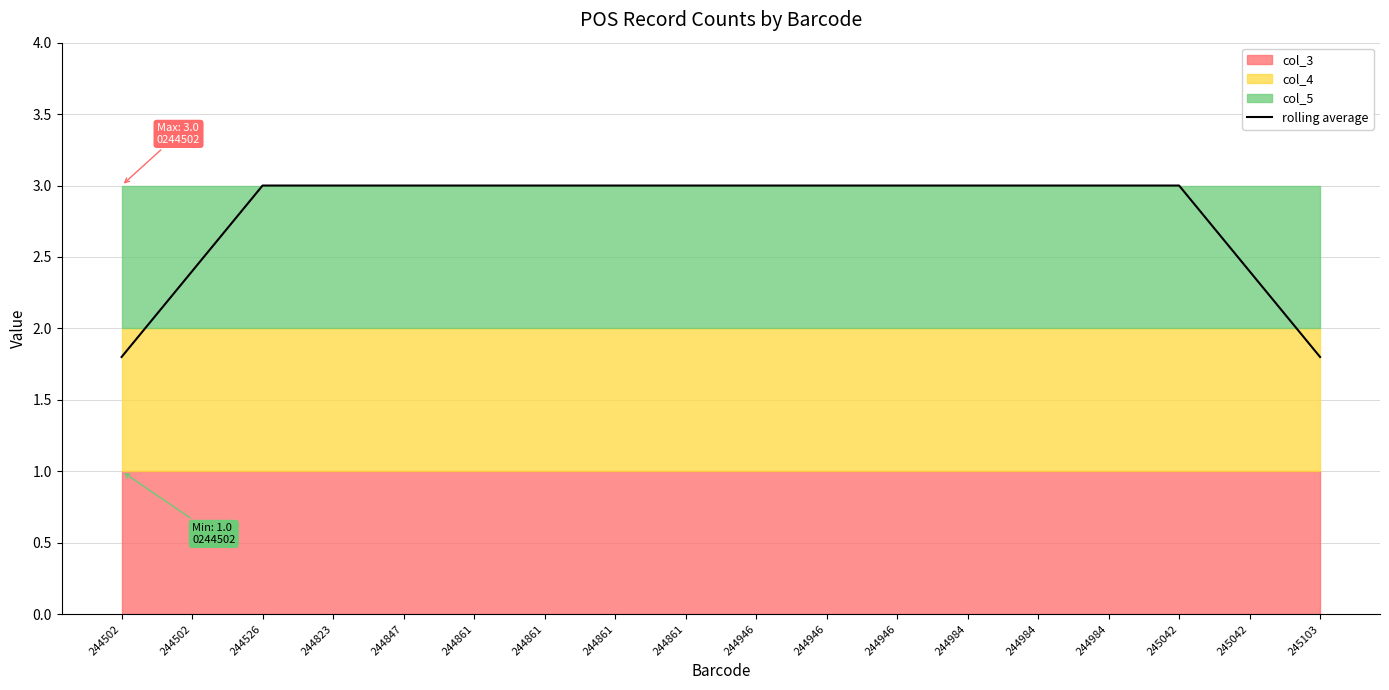

Reading left to right, list all the values displayed in this chart.

1.8	2.4	3.0	3.0	3.0	3.0	3.0	3.0	3.0	3.0	3.0	3.0	3.0	3.0	3.0	3.0	2.4	1.8